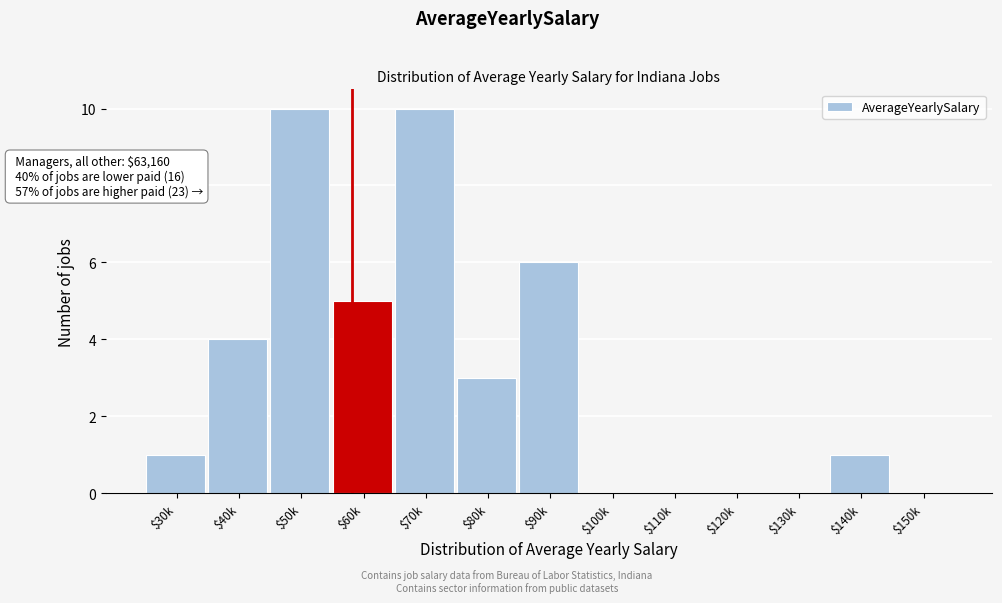

The chart shows a value of 3 at $80k. True or false?

True